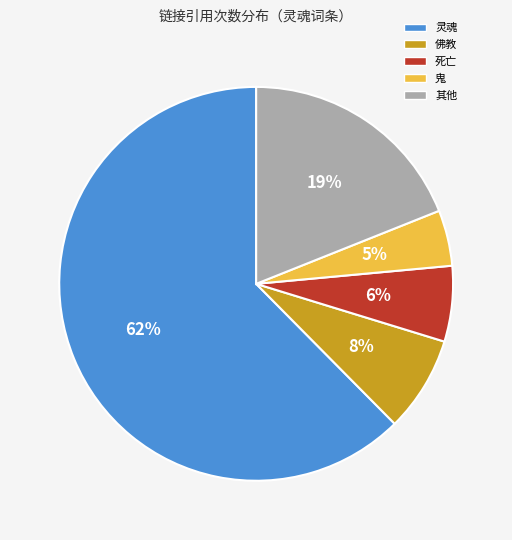

Is there any slice that represents more than half of the pie?

Yes